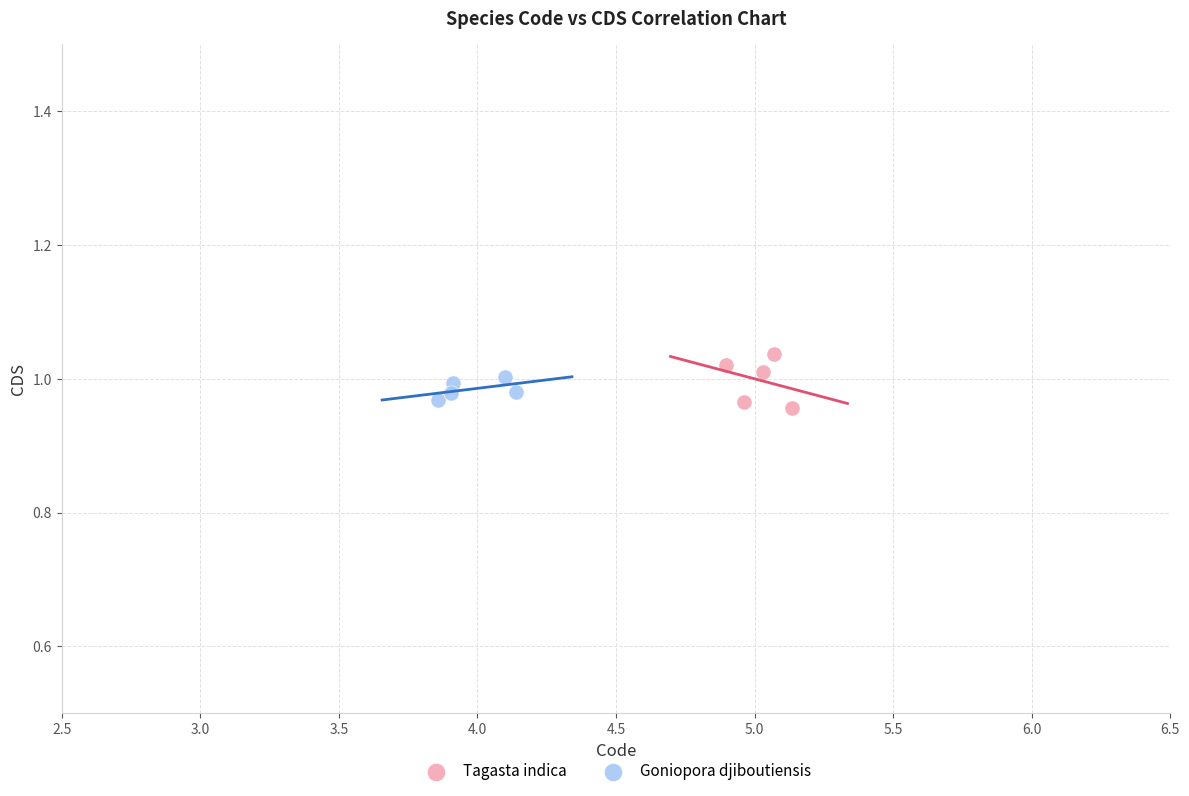

Which series has the largest Y range (max minus min)?

Tagasta indica